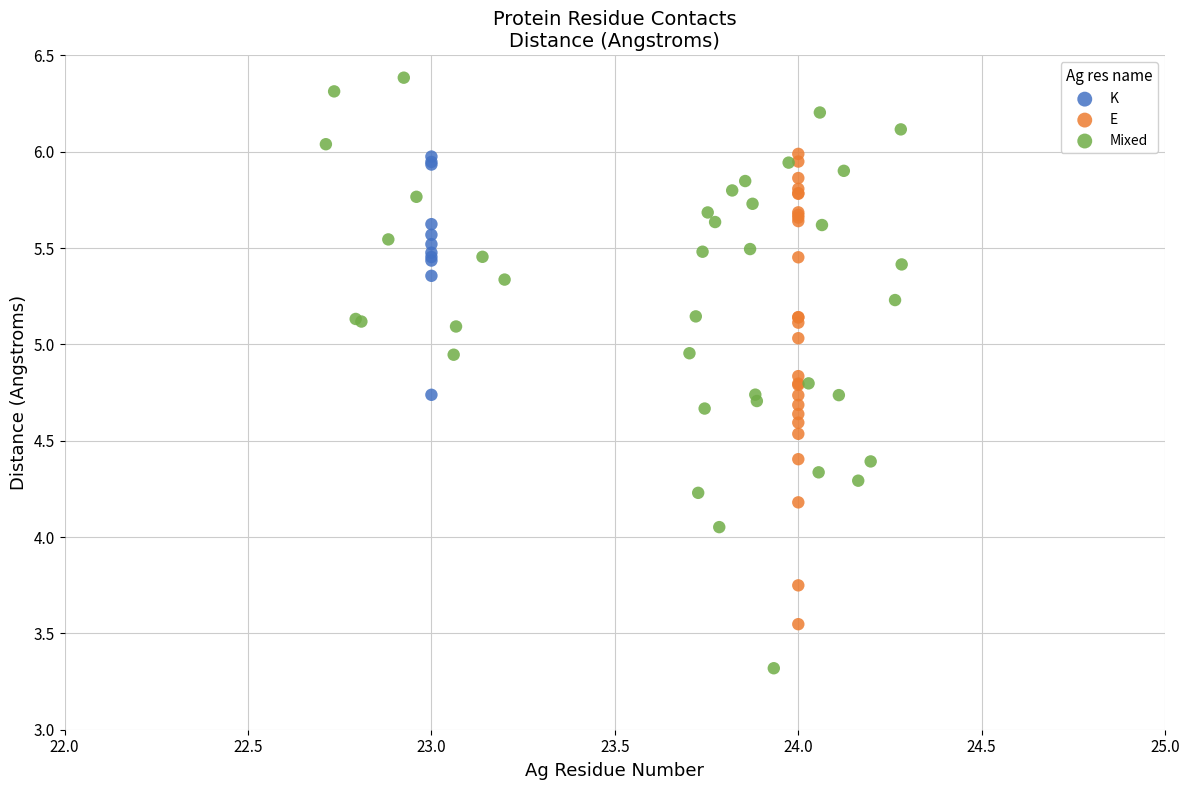

Which series has the widest spread of Y values?

Mixed